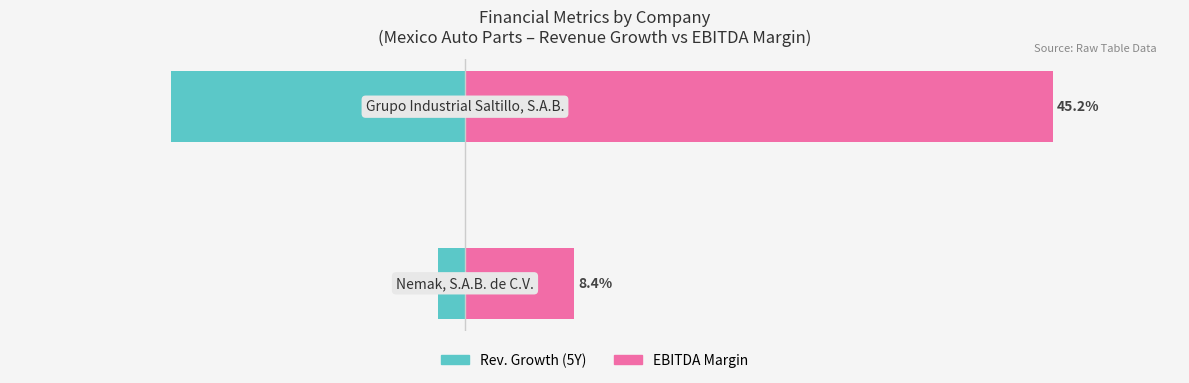

Which series changed the most between −0.4 and −0.3?

EBITDA Margin